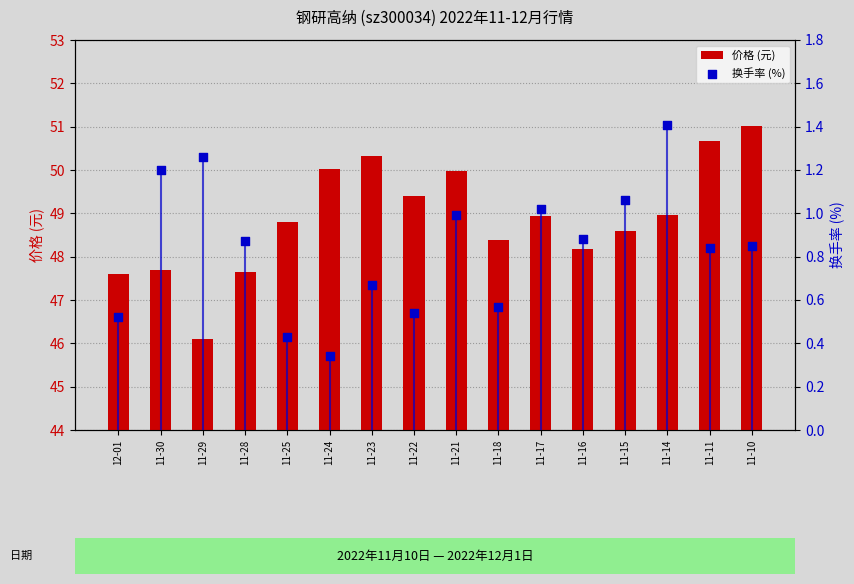

Which series reaches the maximum Y coordinate?

价格 (元)